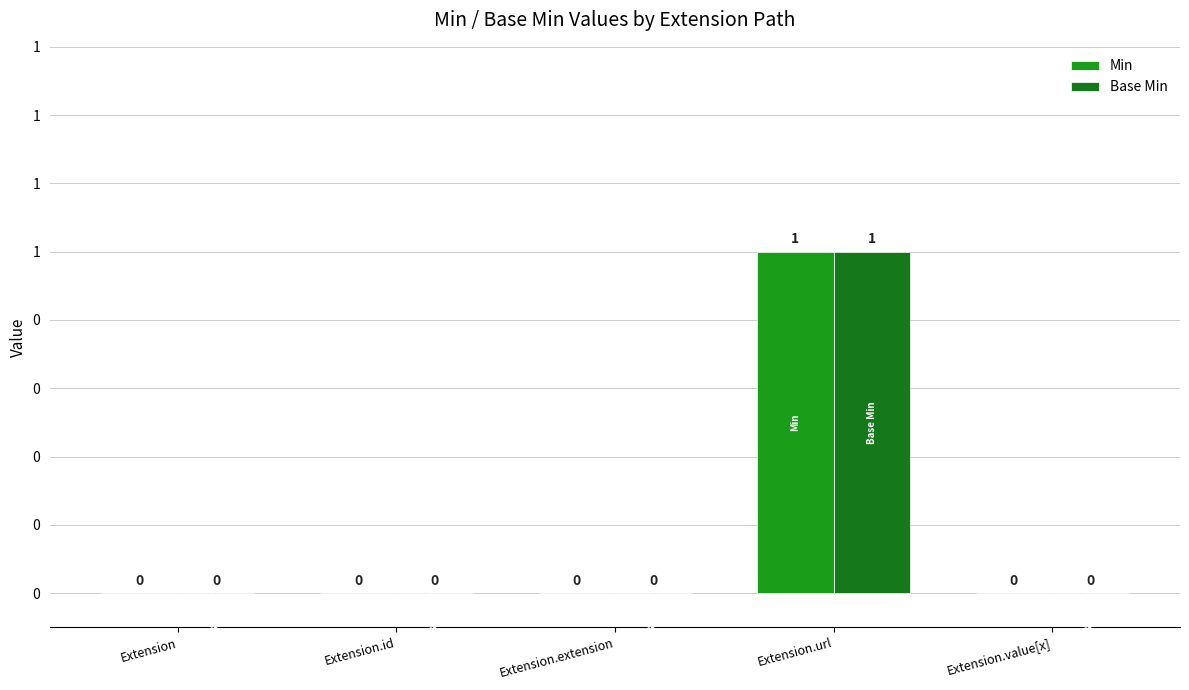

Is the value of Base Min at Extension.id greater than the value of Min at Extension?

No